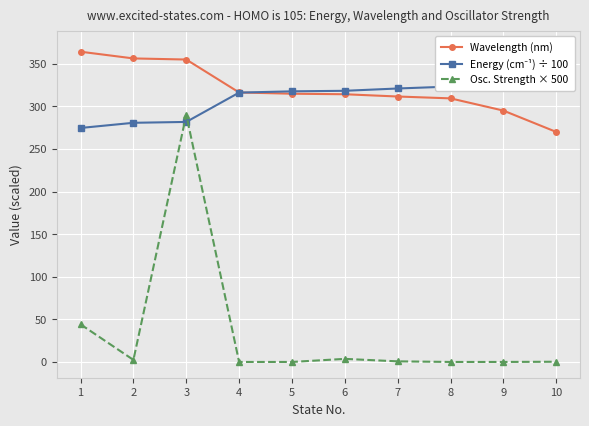

Is it true that Wavelength (nm) equals 199.5 at 3?

False